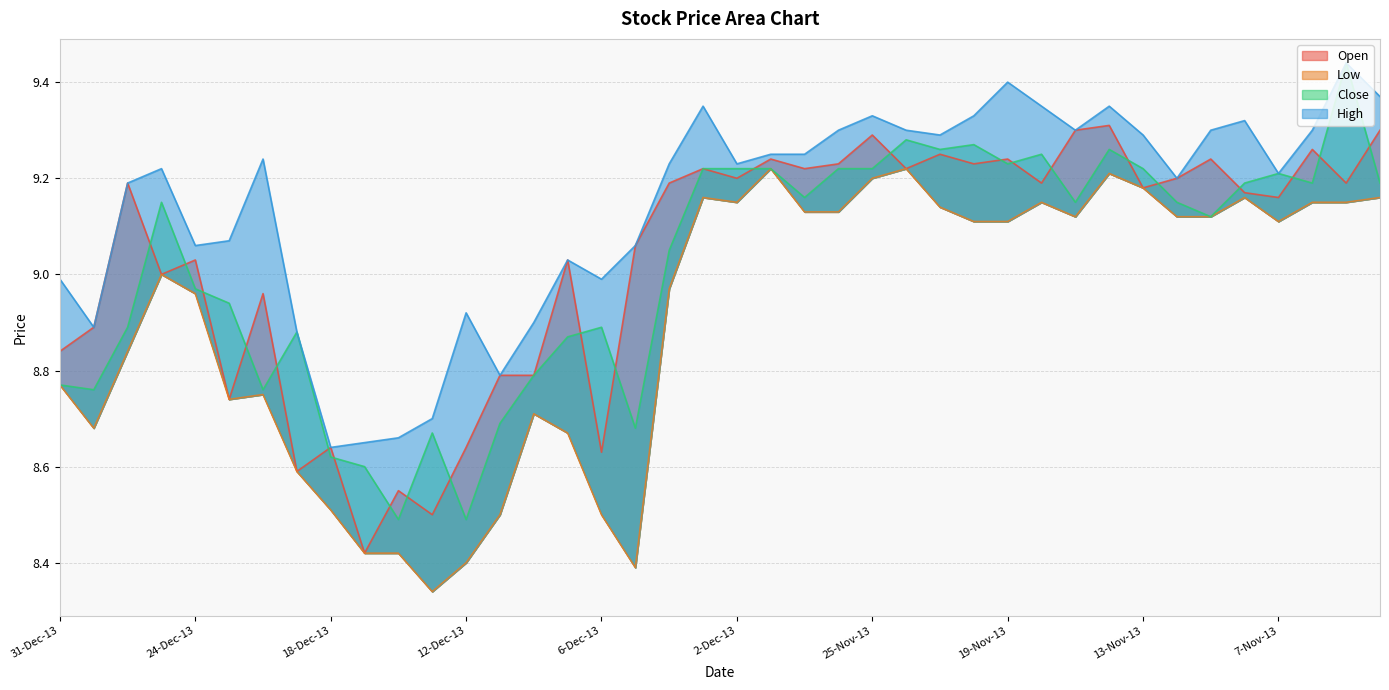

What is the difference between the second highest and second lowest values in the Open series?

0.8